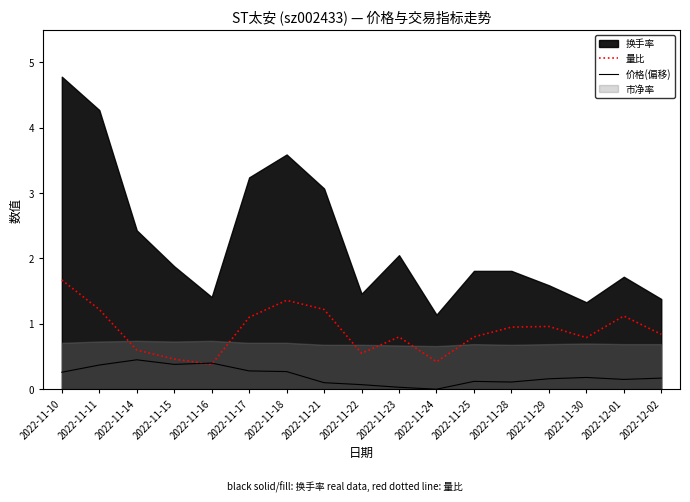

True or false: 量比 has a value of 0.9 at 2022-11-14.

False